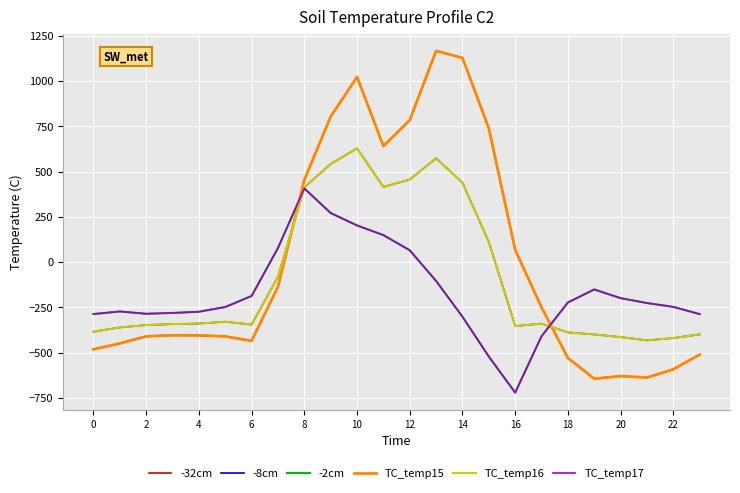

How many intersections are there between -32cm and TC_temp16?

2